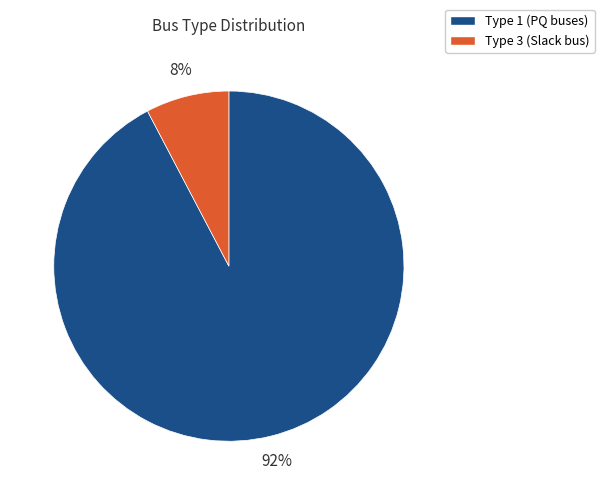

To the nearest percent, what is the average slice percentage?

50%